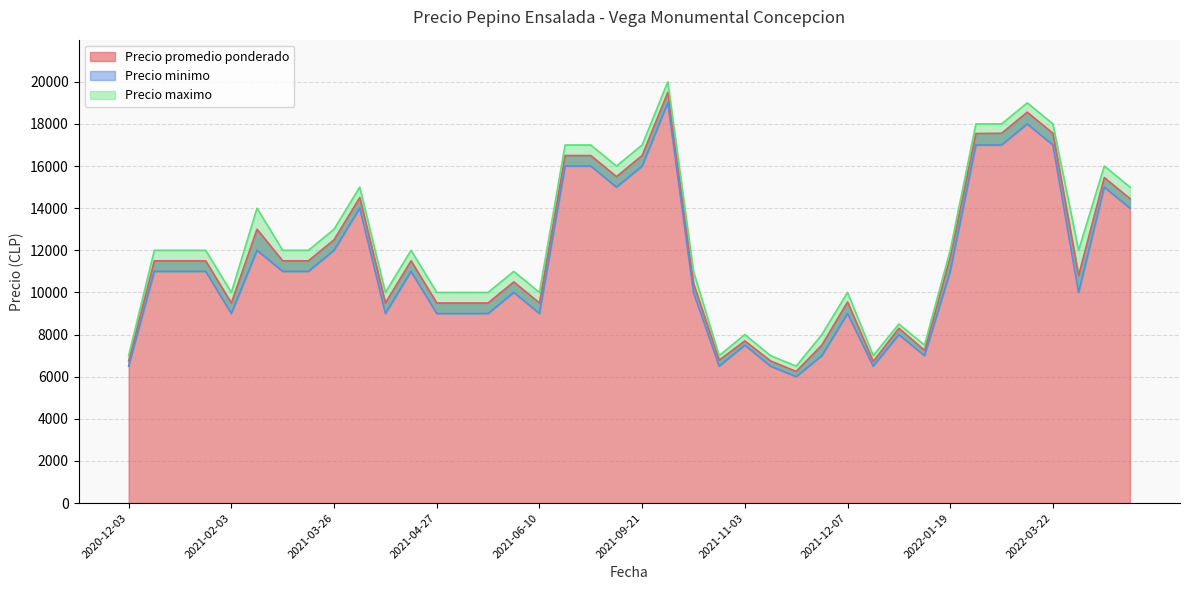

Rank the series at 2022-01-06 from lowest to highest value.

Precio minimo, Precio promedio ponderado, Precio maximo